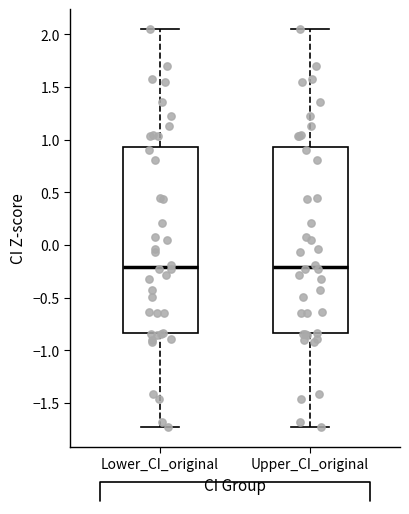

Reading left to right, read every box against the y-axis: the position of its median line, the range the box covers, and the ends of its whiskers. The values are not printed on the chart, so give them approximately, as read against the axis.

Lower_CI_original: median -0.20, box -0.85 to 0.95, whiskers -1.75 to 2.05
Upper_CI_original: median -0.20, box -0.85 to 0.95, whiskers -1.75 to 2.05